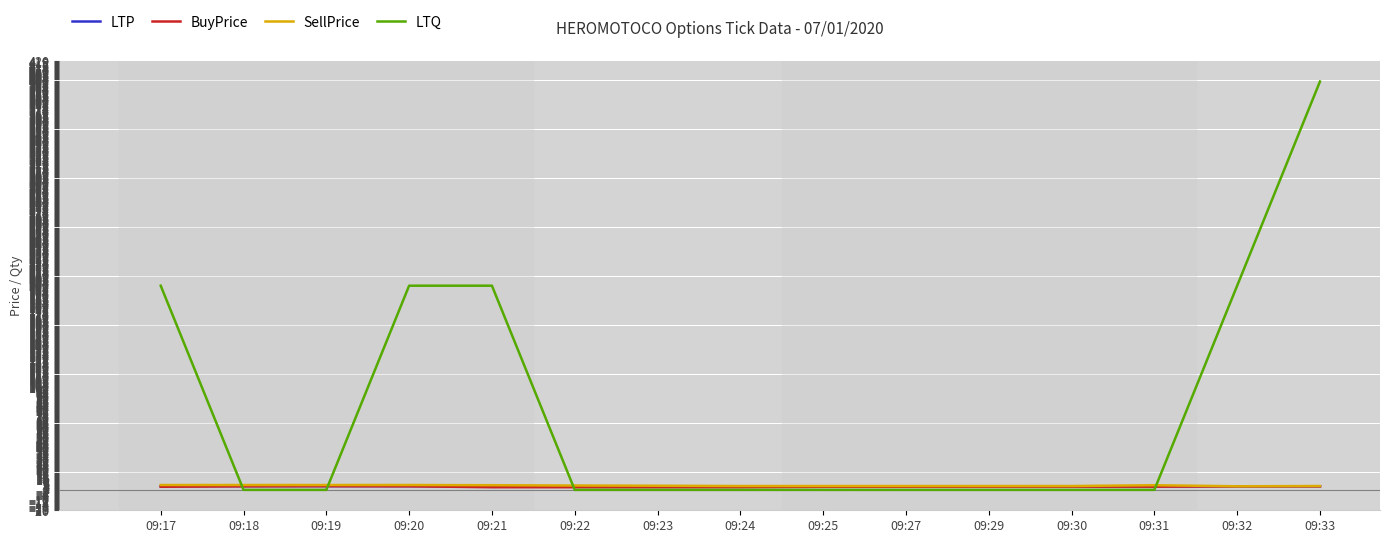

What is the highest value of the LTQ series?

400.0